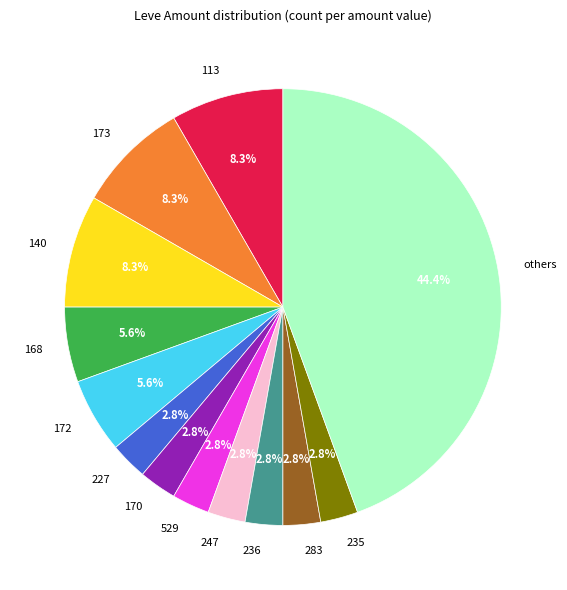

Between 247 and 172, which is larger?

172